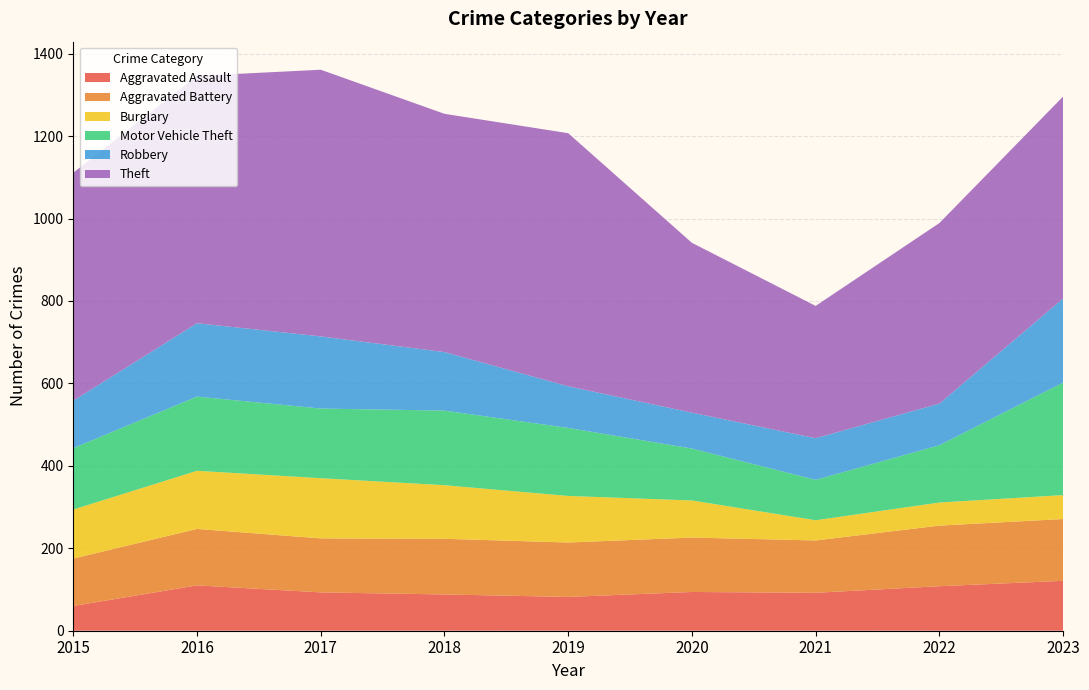

Reading left to right, transcribe all the data shown in this chart.

Aggravated Assault: 60	110	93	88	82	94	92	108	121
Aggravated Battery: 115	137	131	135	132	132	127	147	150
Burglary: 119	141	146	130	113	90	49	56	58
Motor Vehicle Theft: 149	180	169	181	165	126	98	139	273
Robbery: 115	178	175	142	101	87	101	101	204
Theft: 553	600	647	578	614	412	321	438	490